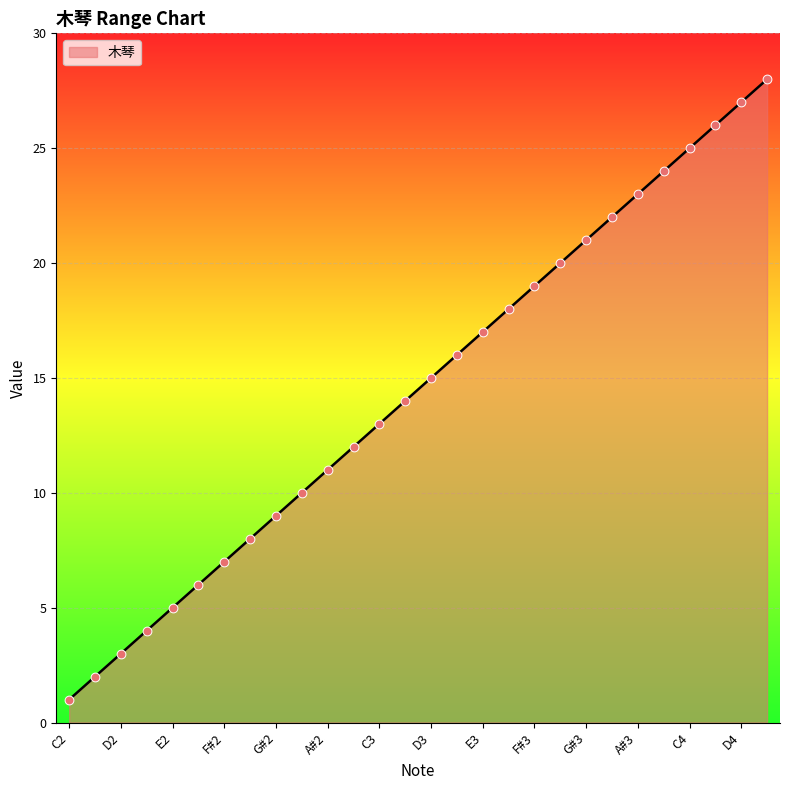

What is the greatest value displayed?

28